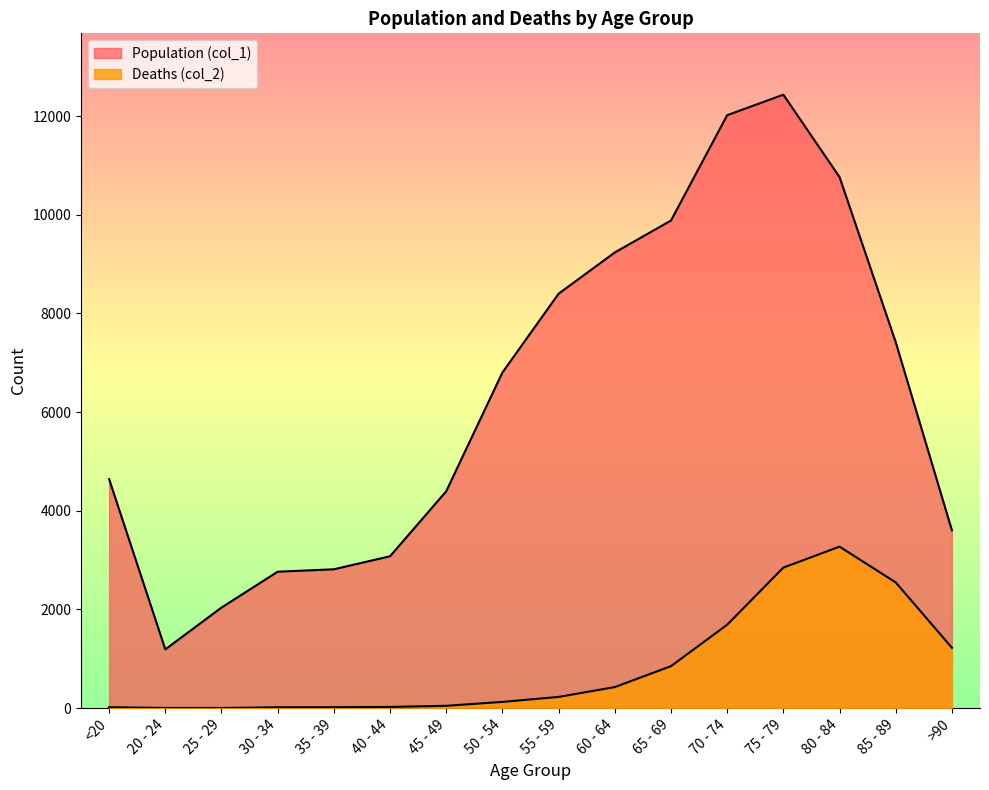

Where does the Deaths (col_2) series first go above 227?

60 - 64